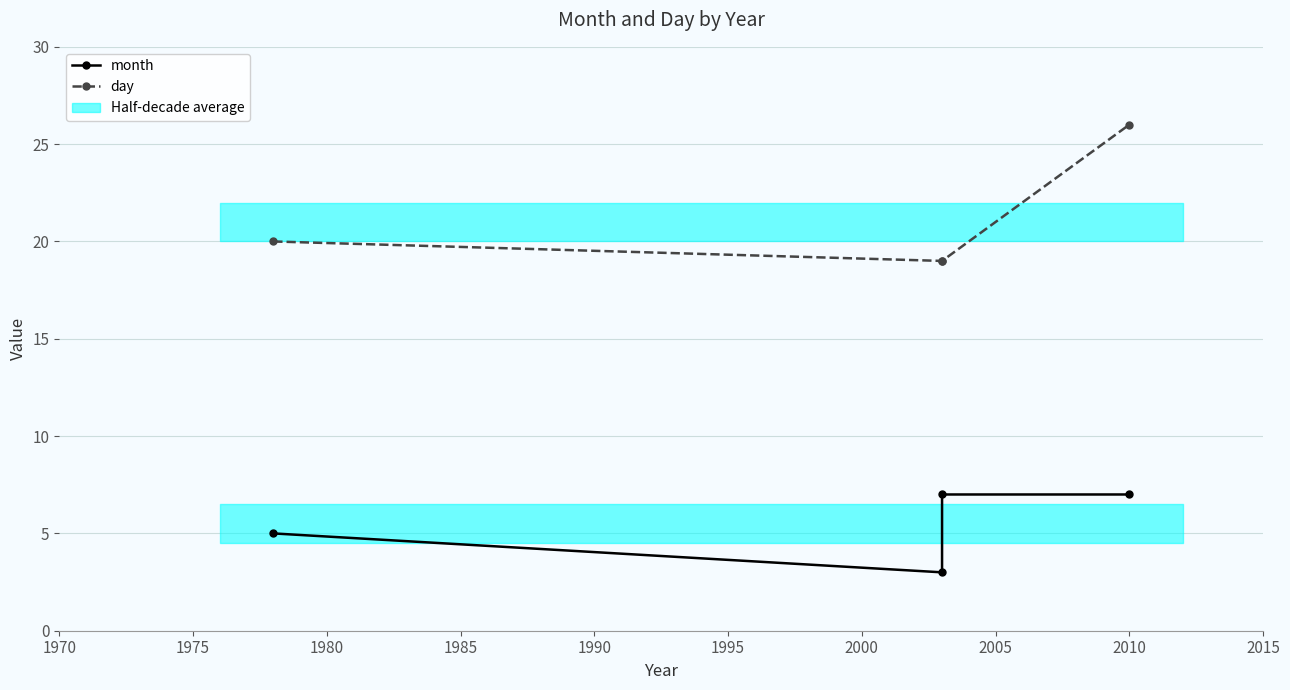

How many lines are shown in the chart?

2